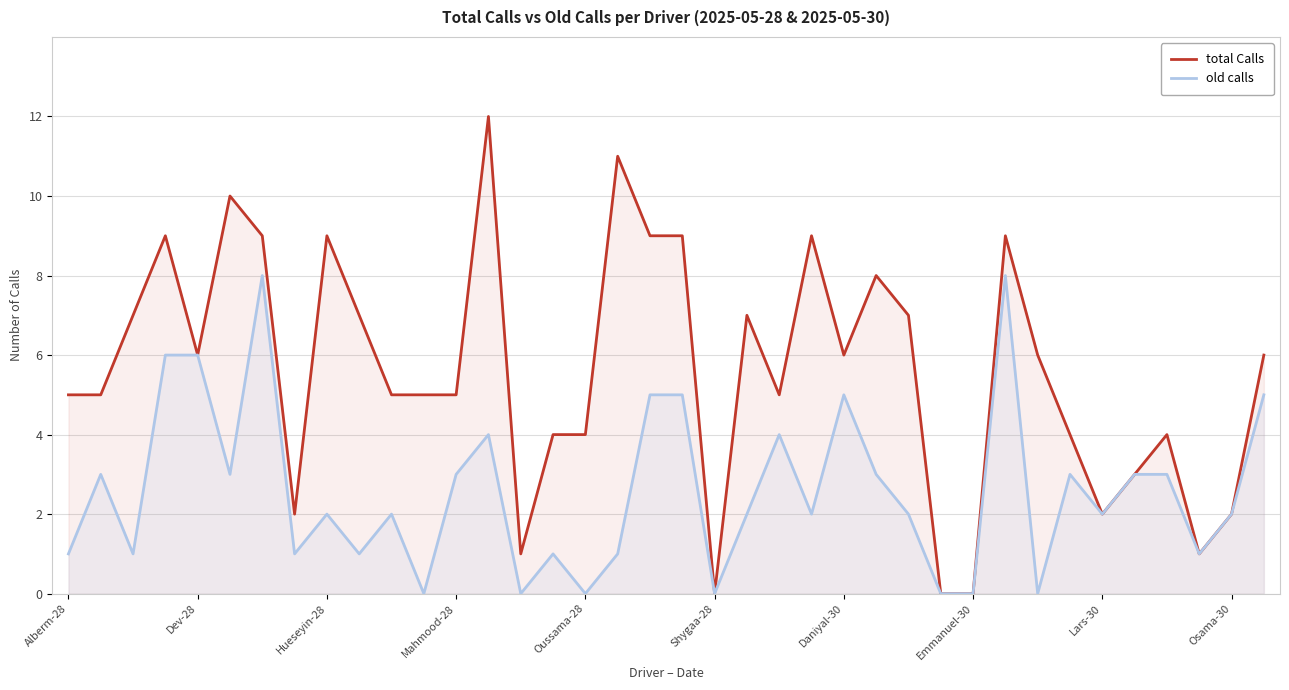

What is the maximum value shown in the chart?

12